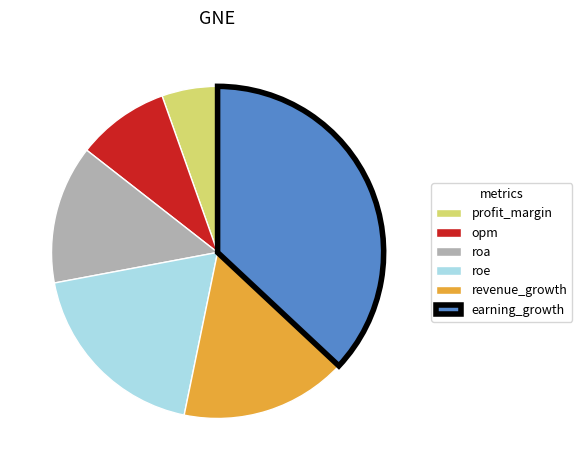

How many slices are in this pie chart?

6